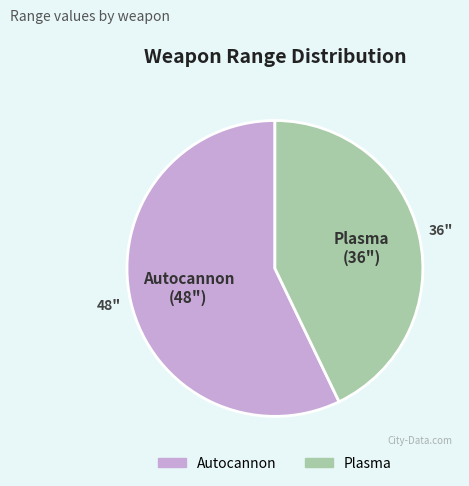

Approximately how many times larger is the value at Autocannon compared to Plasma?

1.3